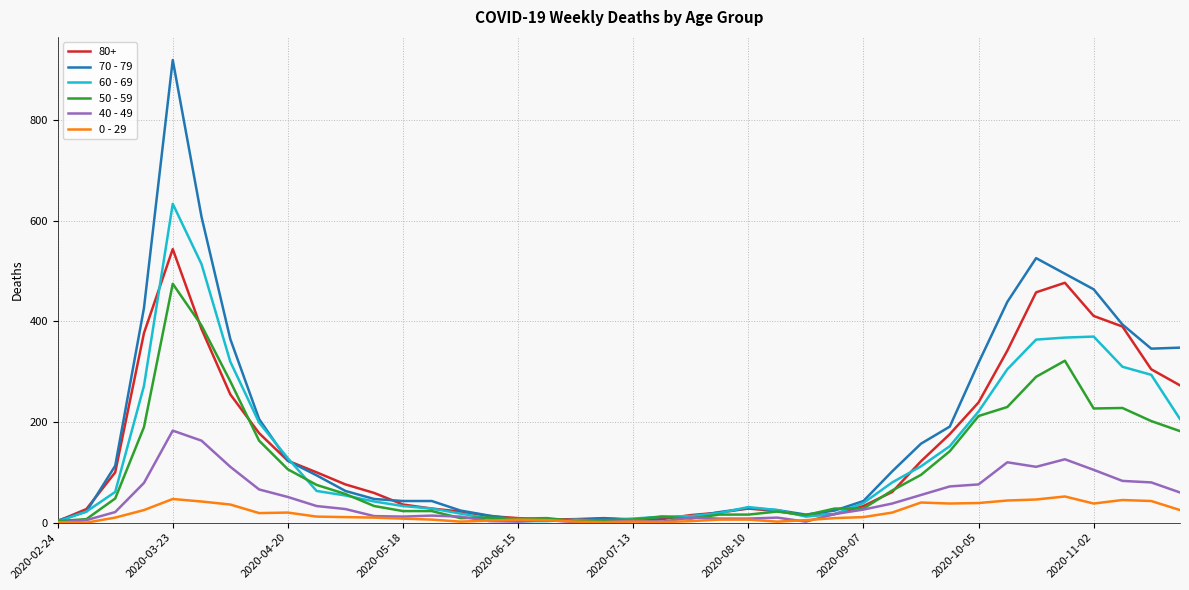

Rank the series by their maximum value, from lowest to highest.

0 - 29, 40 - 49, 50 - 59, 80+, 60 - 69, 70 - 79